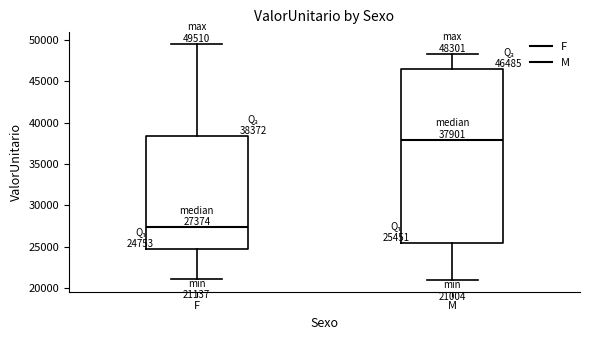

Which box is the tallest, from its lower edge to its upper edge?

M